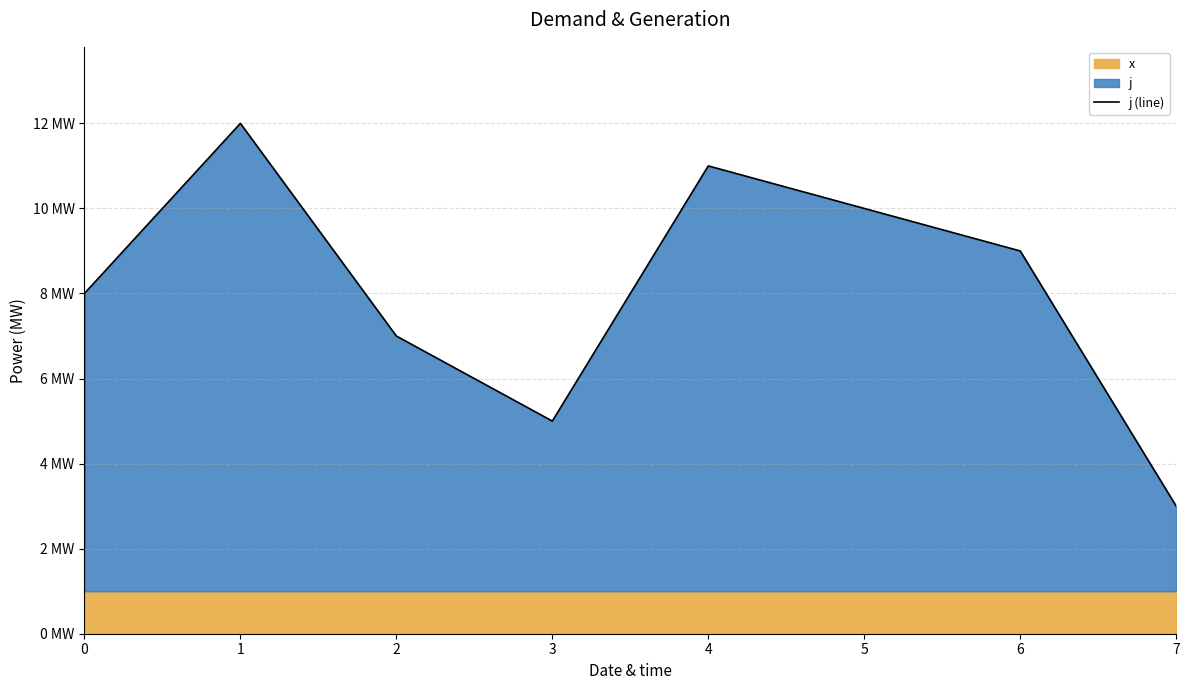

The value at 2 is 2. True or false?

False